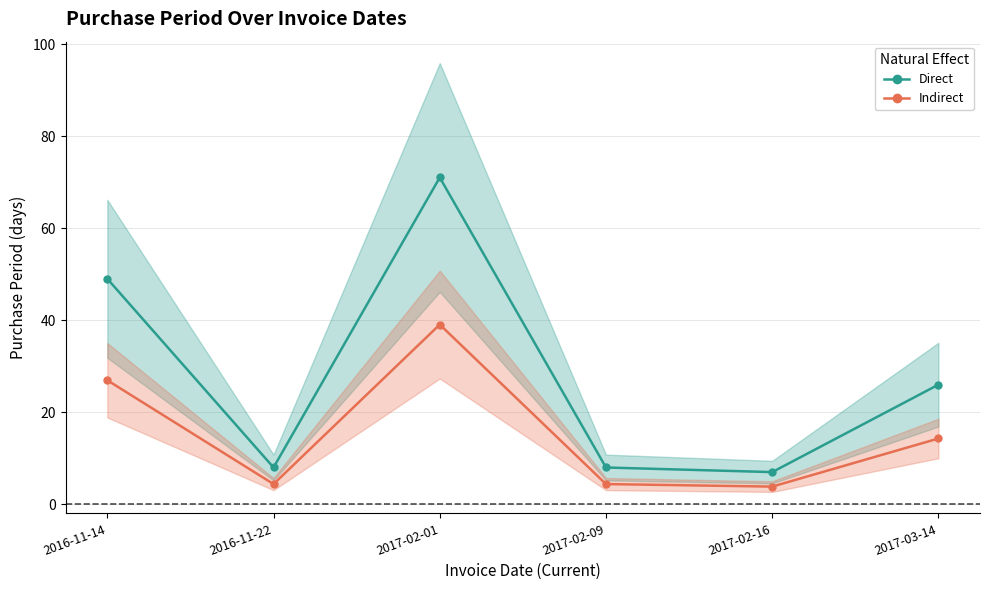

Reading left to right, transcribe all the data shown in this chart.

Direct: 49.0	8.0	71.0	8.0	7.0	26.0
Indirect: 27.0	4.4	39.1	4.4	3.9	14.3